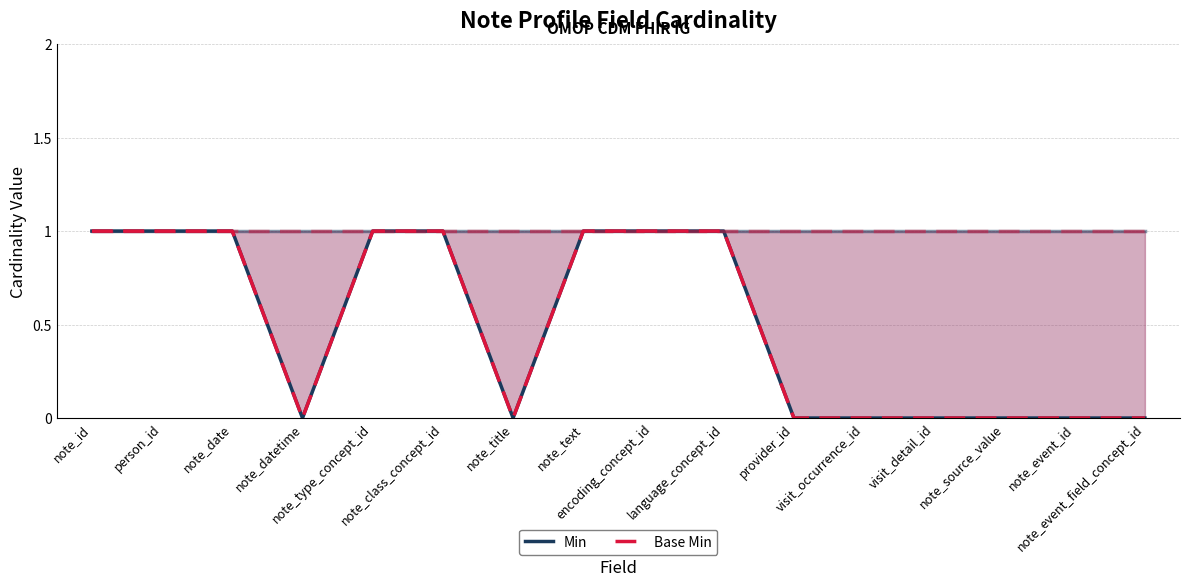

Between note_source_value and note_event_field_concept_id, which series saw the biggest shift?

Min